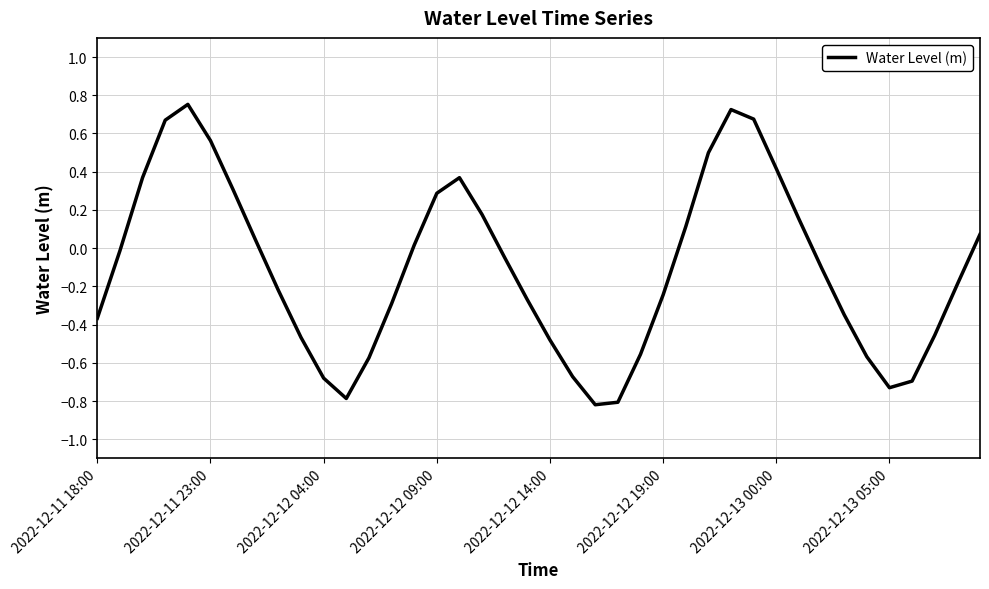

What is the difference between the second highest and minimum values?

1.5